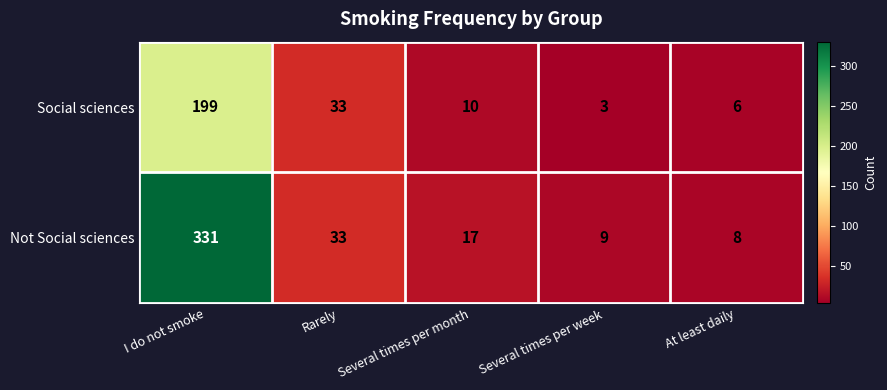

Which series has the largest range (max minus min)?

Not Social sciences